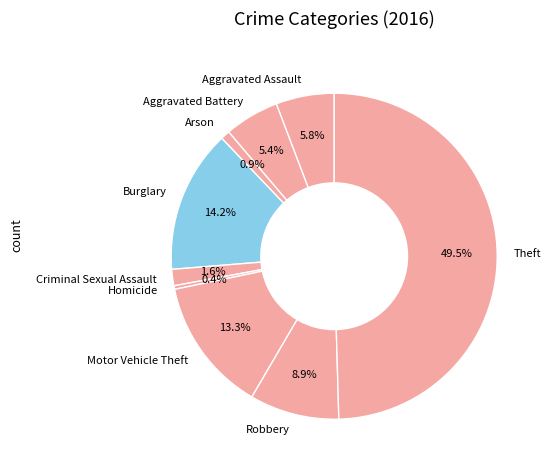

To the nearest percent, what is the difference between the Aggravated Battery and Theft slice percentages?

44%